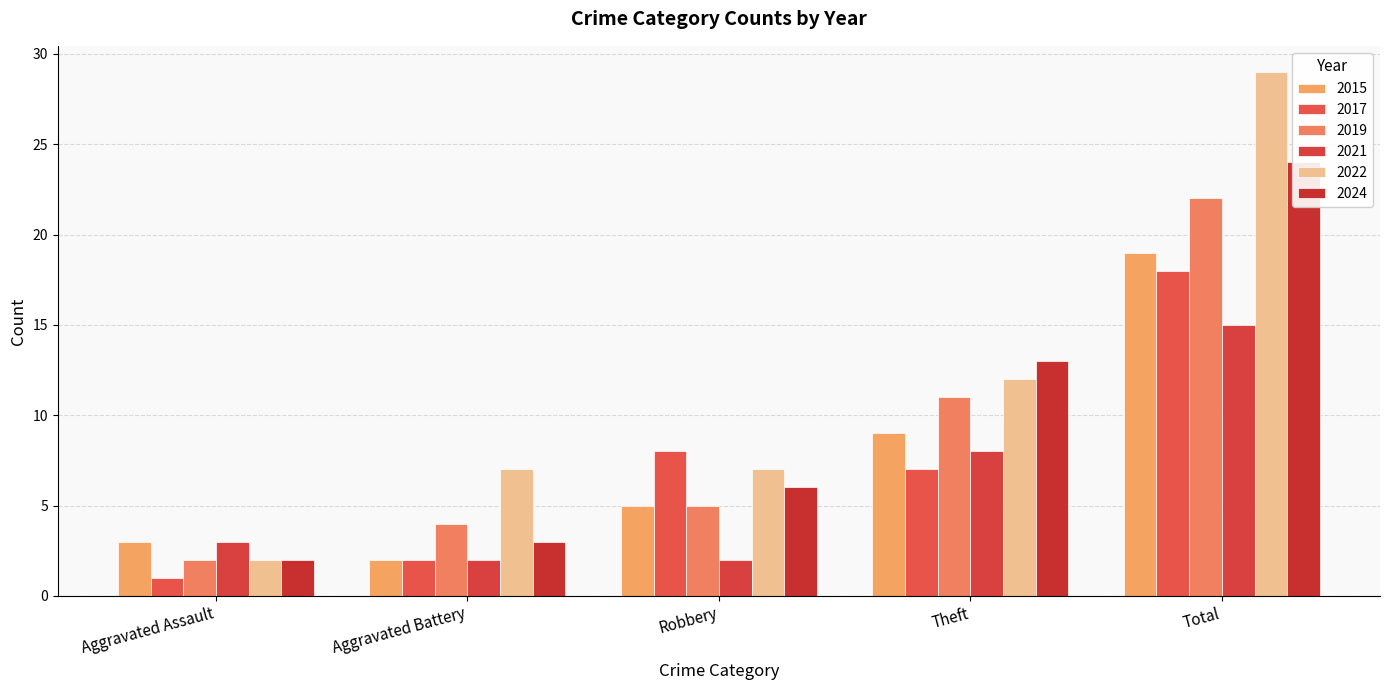

Is it true that 2024 equals 6 at Robbery?

True